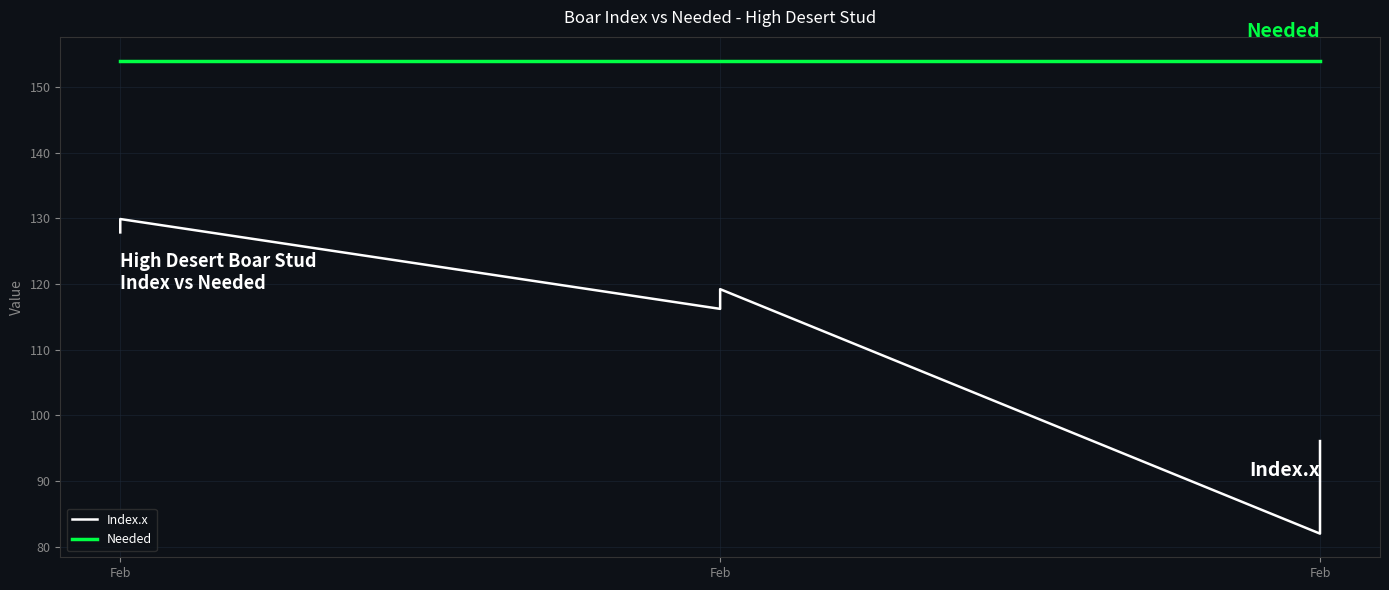

The value of Index.x at Feb is 127.9. True or false?

True